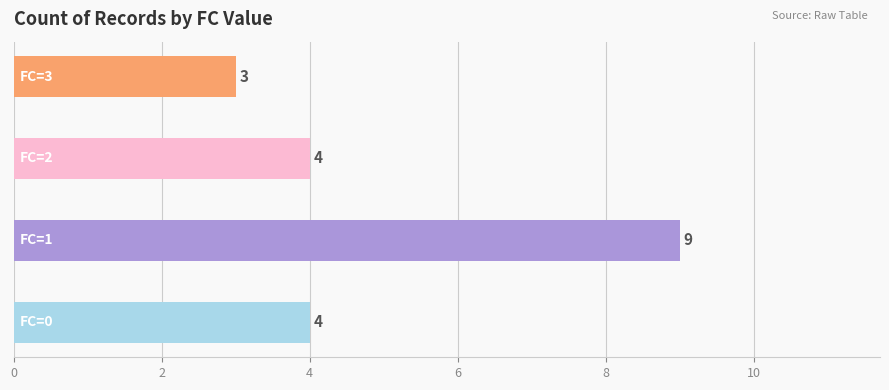

How many values are between 4 and 9?

3